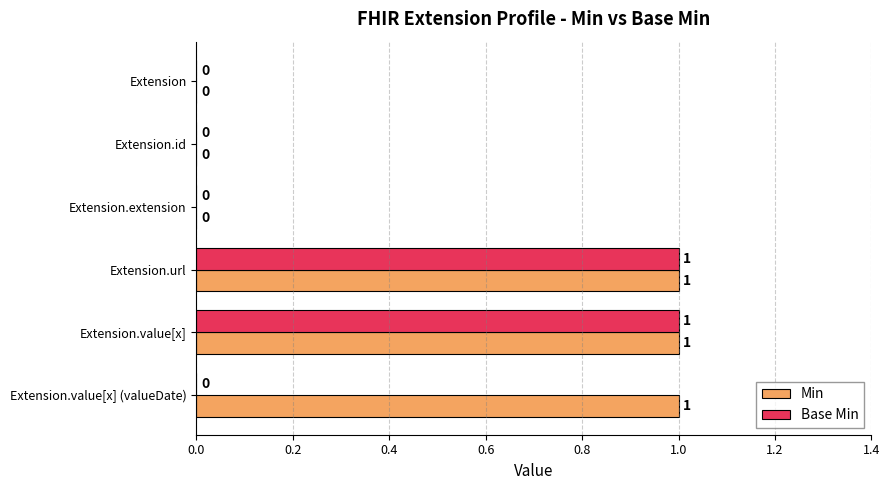

Which series has the largest total across all categories?

Min